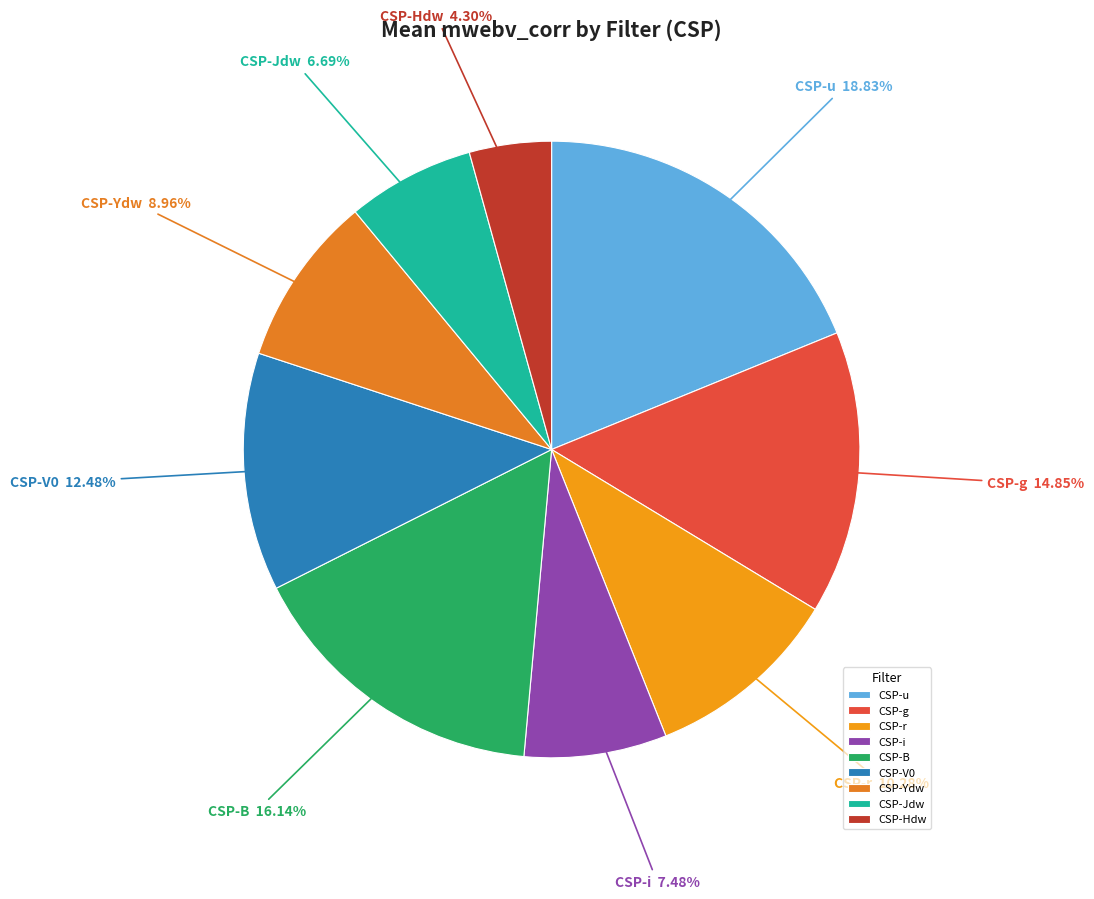

Which slice is the smallest?

CSP-Hdw